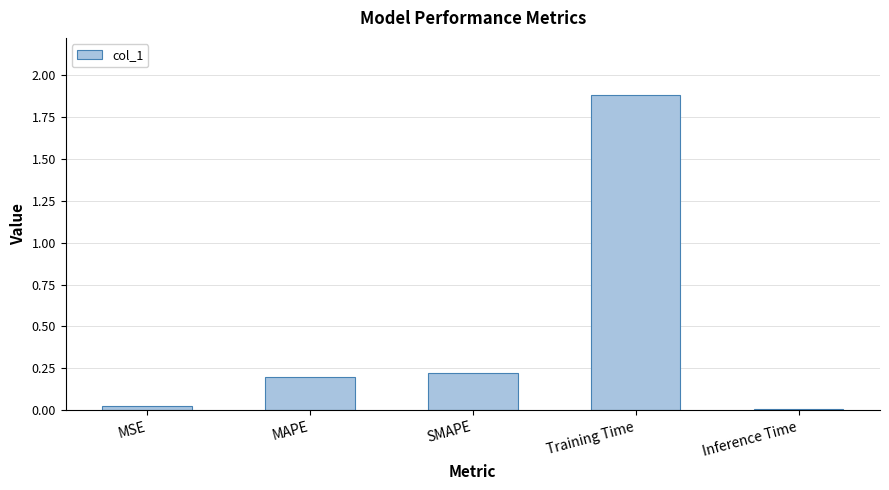

Between MSE and Training Time, which is larger?

Training Time